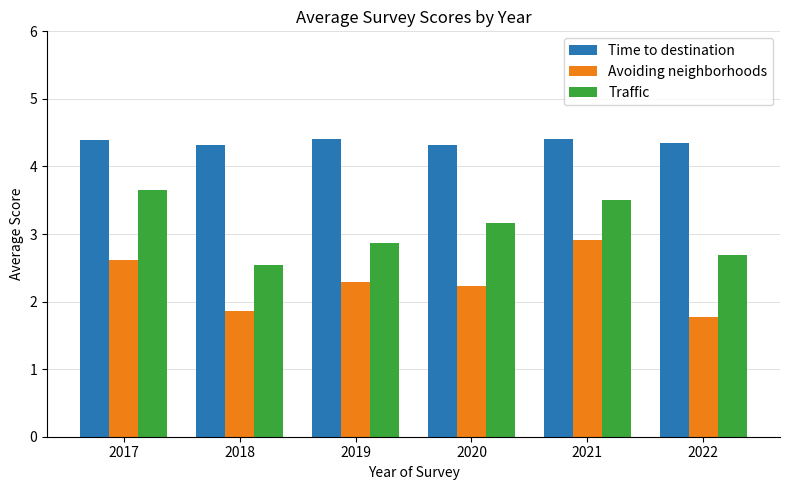

What is the sum of the Time to destination values at 2022 and 2021?

8.8